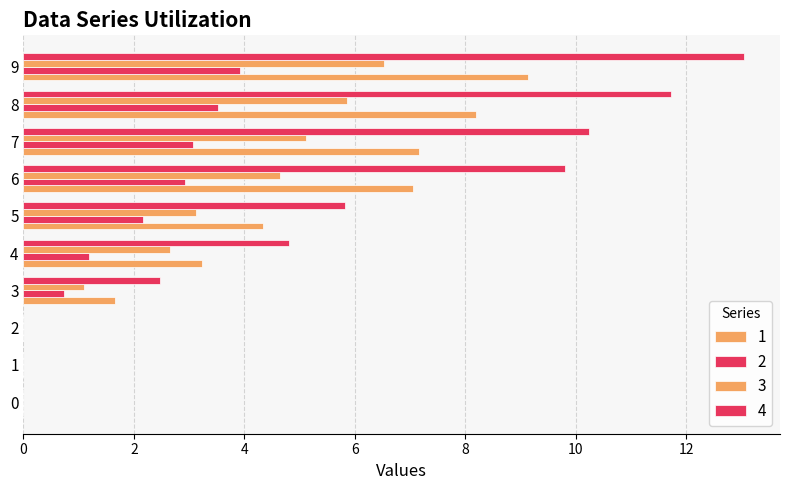

How many distinct data groups are displayed?

4